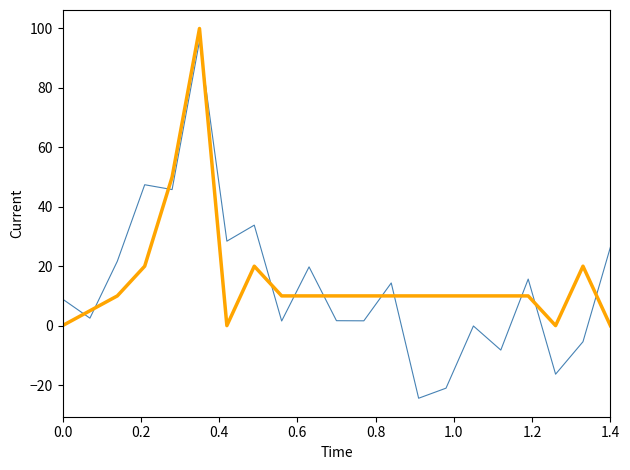

What is the greatest value displayed?

100.0